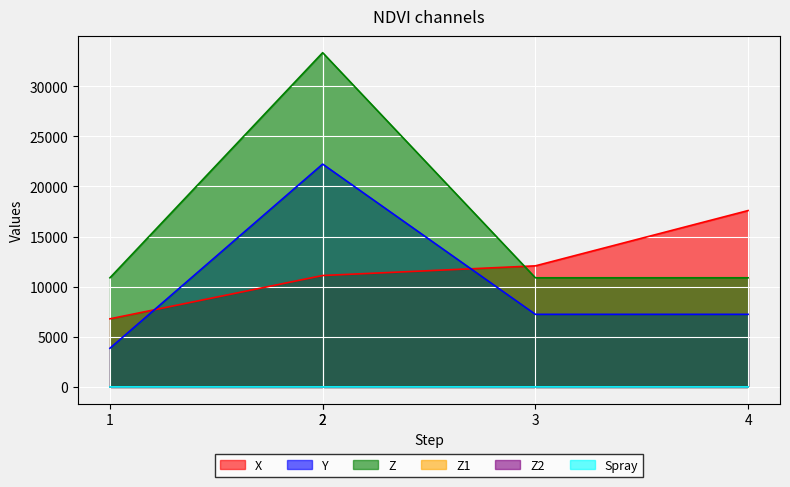

Which series has the largest total across all categories?

Z